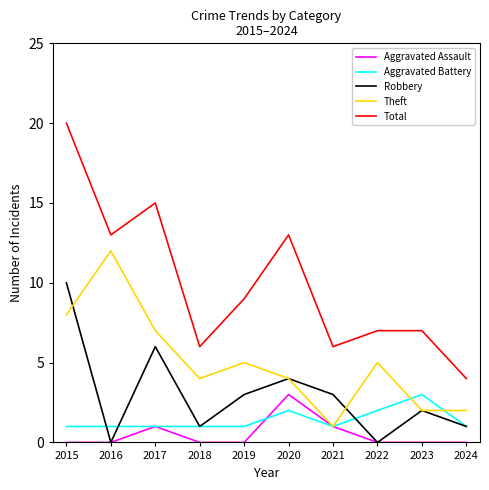

What are all the series names shown in the legend?

Aggravated Assault, Aggravated Battery, Robbery, Theft, Total